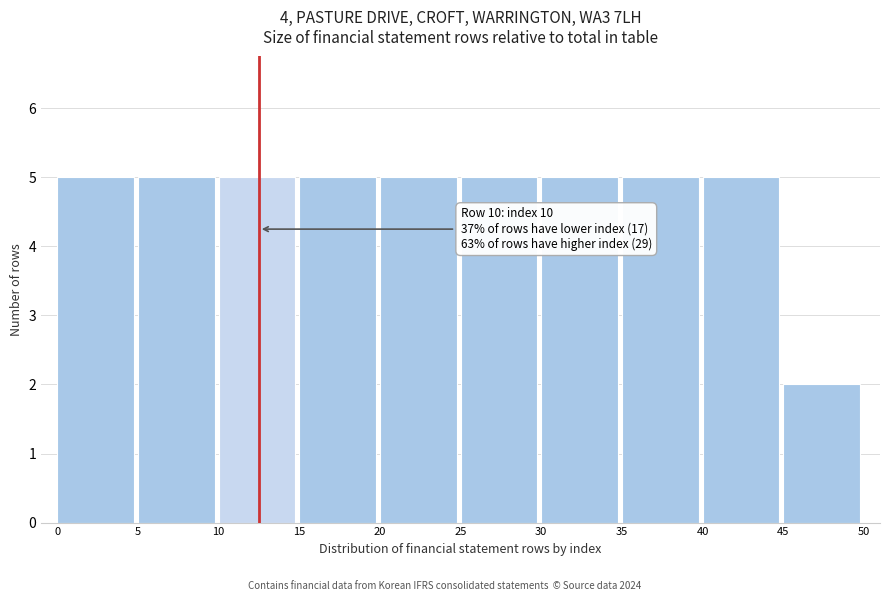

Reading right to left, transcribe all the data shown in this chart.

2	5	5	5	5	5	5	5	5	5